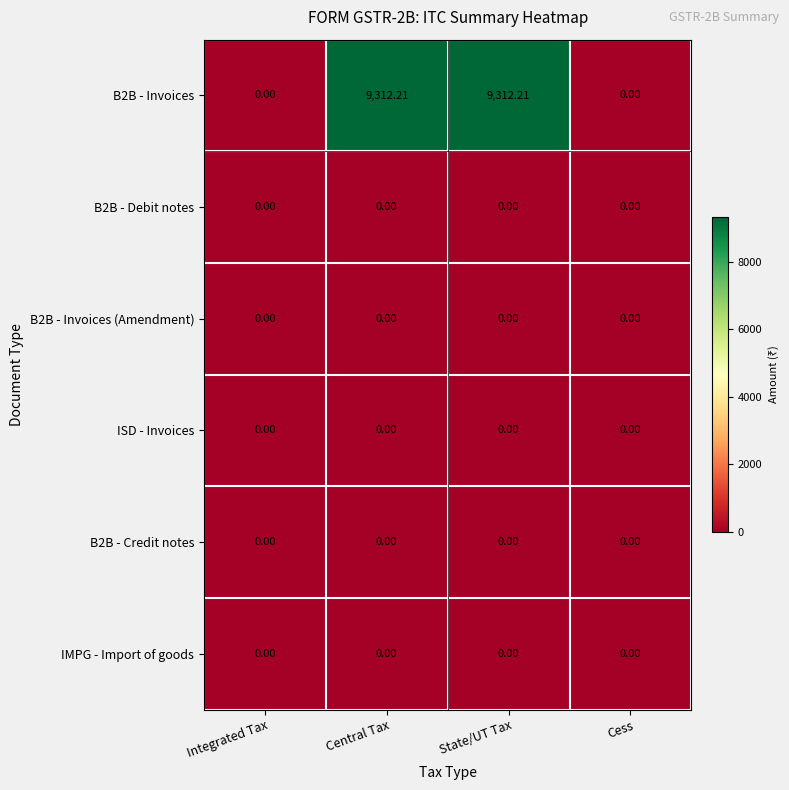

Between Integrated Tax and Central Tax, which series saw the biggest shift?

B2B - Invoices